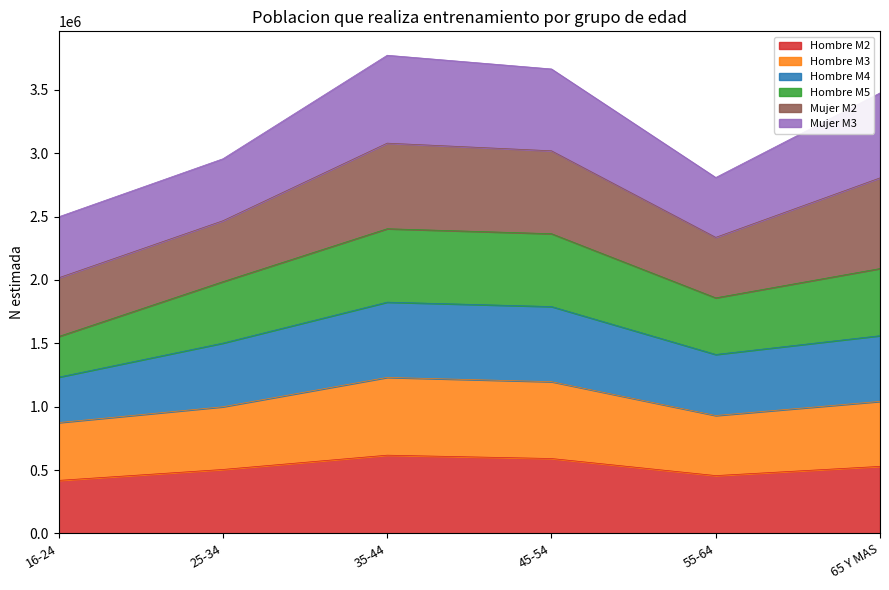

What is the approximate value of Hombre M2 at 16-24, to the nearest 100?

418300